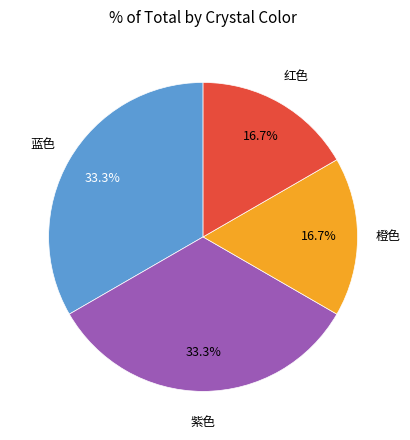

Is there any slice that represents more than half of the pie?

No